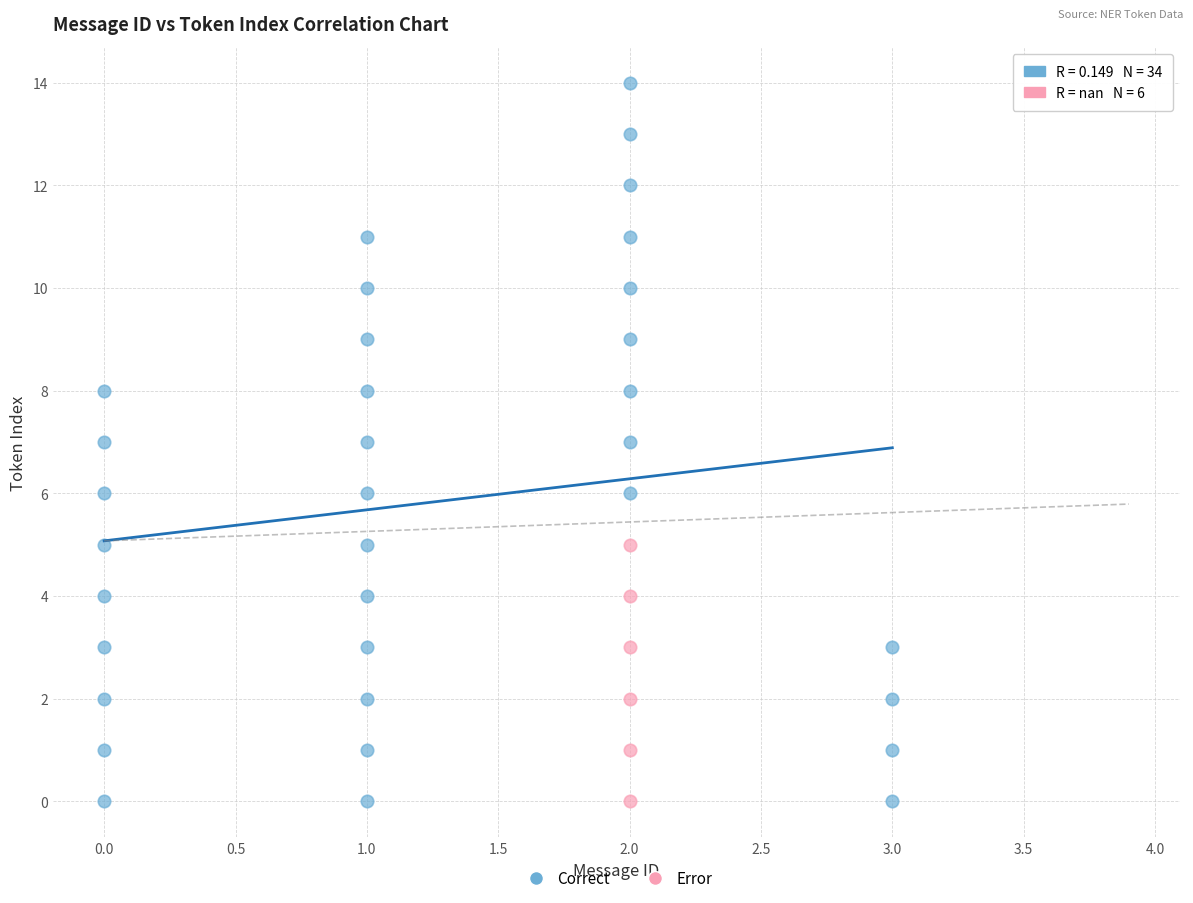

Which series contains the highest Y value?

Correct